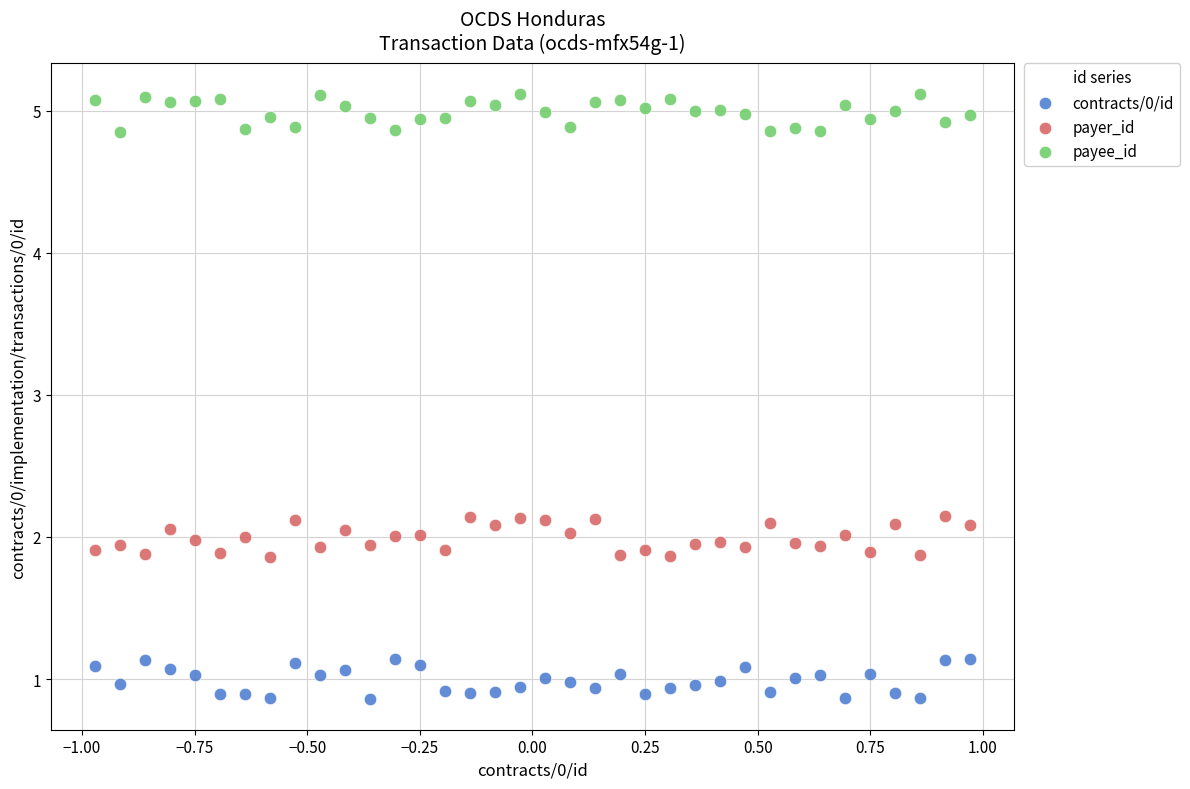

Across all data points, what is the range of Y values (max minus min)?

4.3